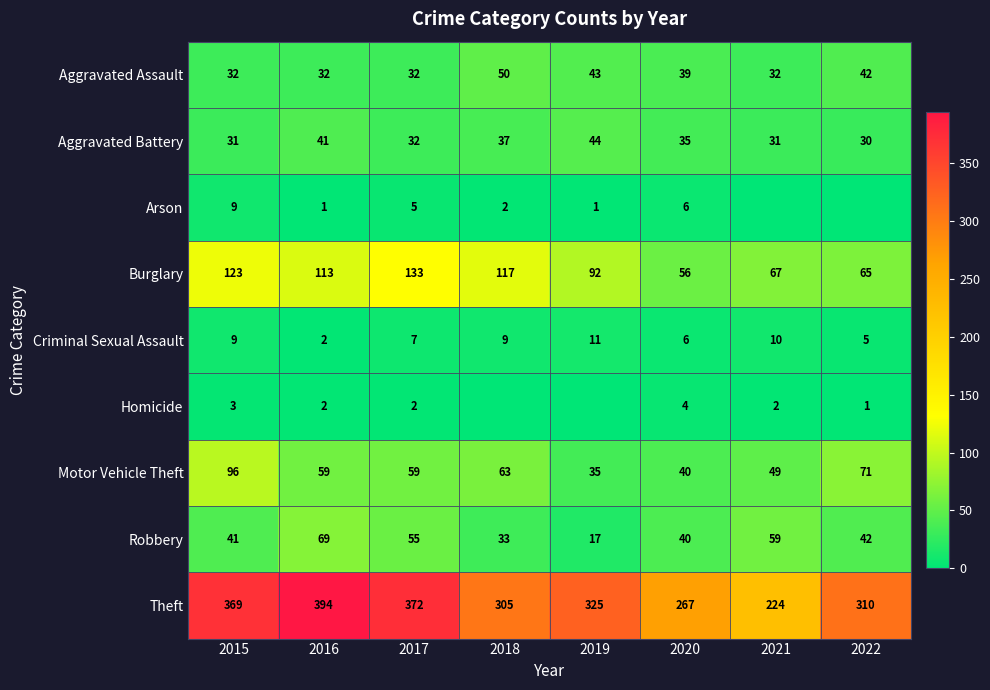

Between 2022 and 2019, which is larger?

2019